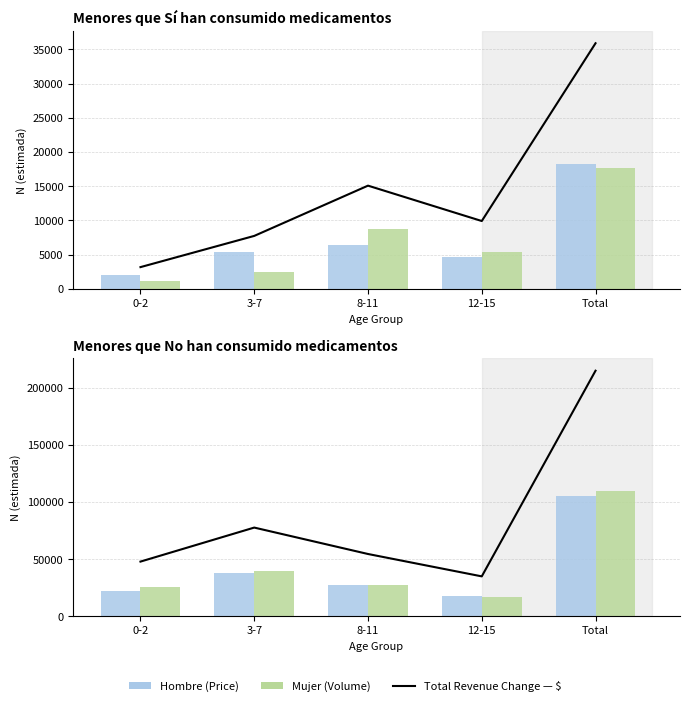

At how many categories does at least one series exceed 175037?

1